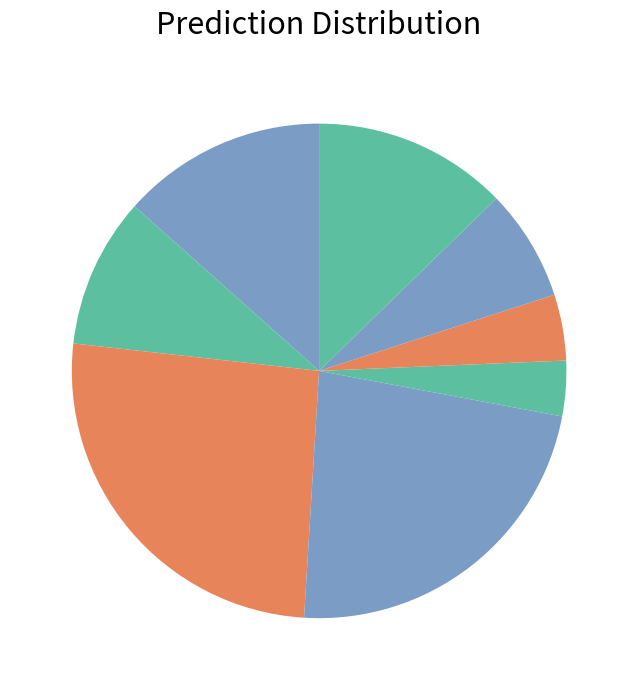

How many slices are in this pie chart?

8